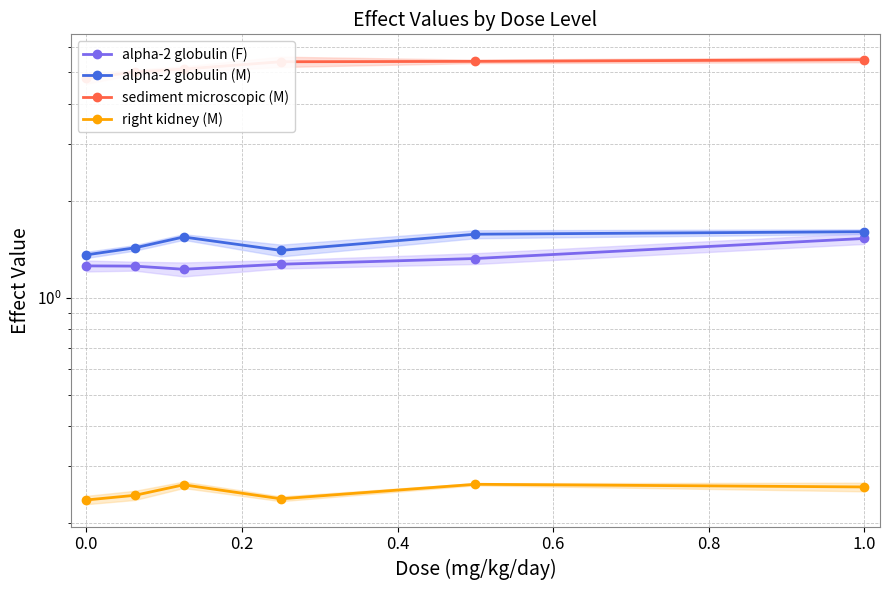

In alpha-2 globulin (M), how many points are lower than both neighbors (excluding endpoints)?

1